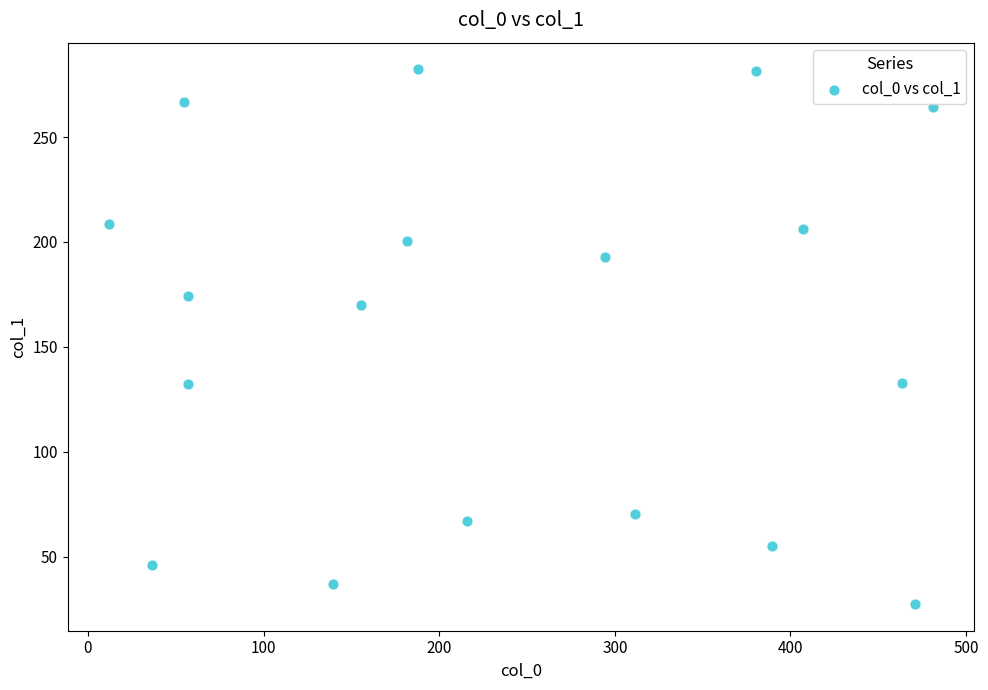

What is the range of X values (max minus min)?

469.0